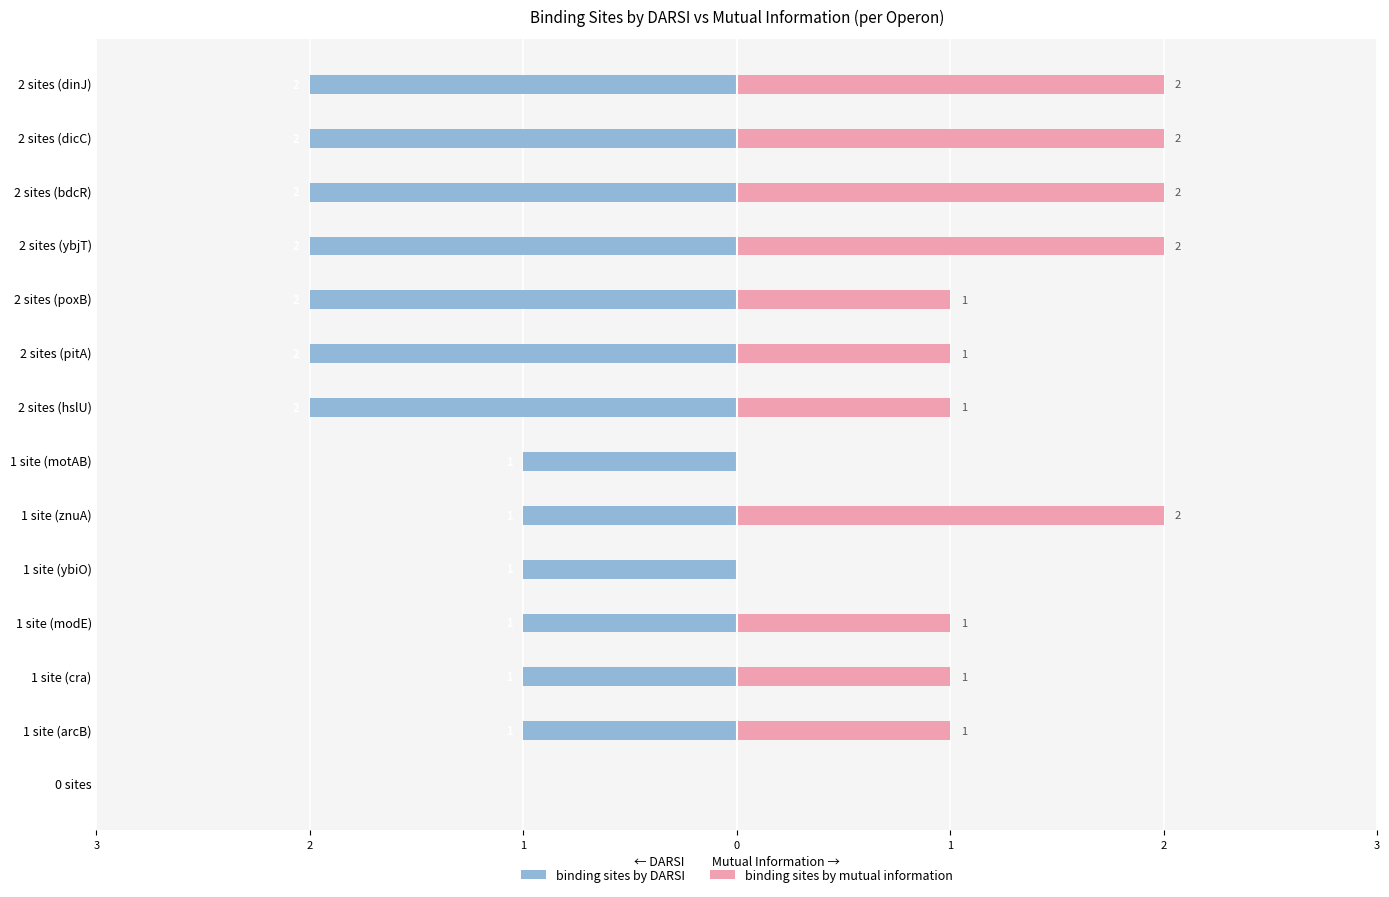

How many values in the binding sites by DARSI series are below -1?

7